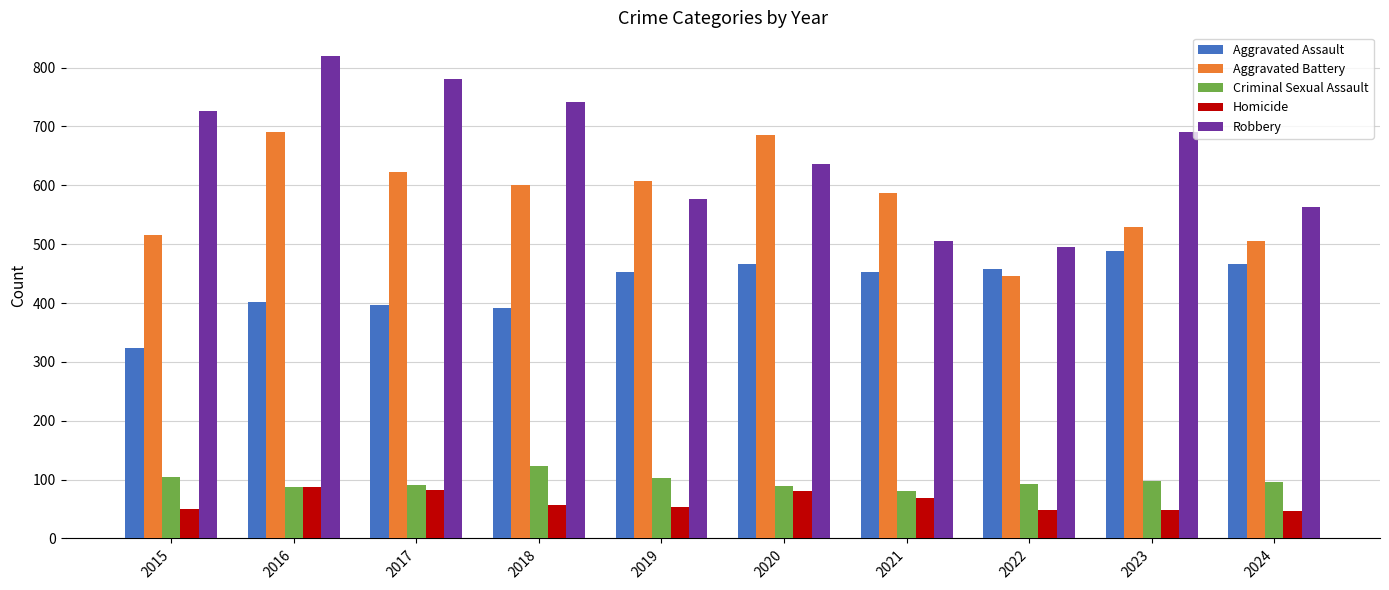

How many categories are shown in the chart?

10